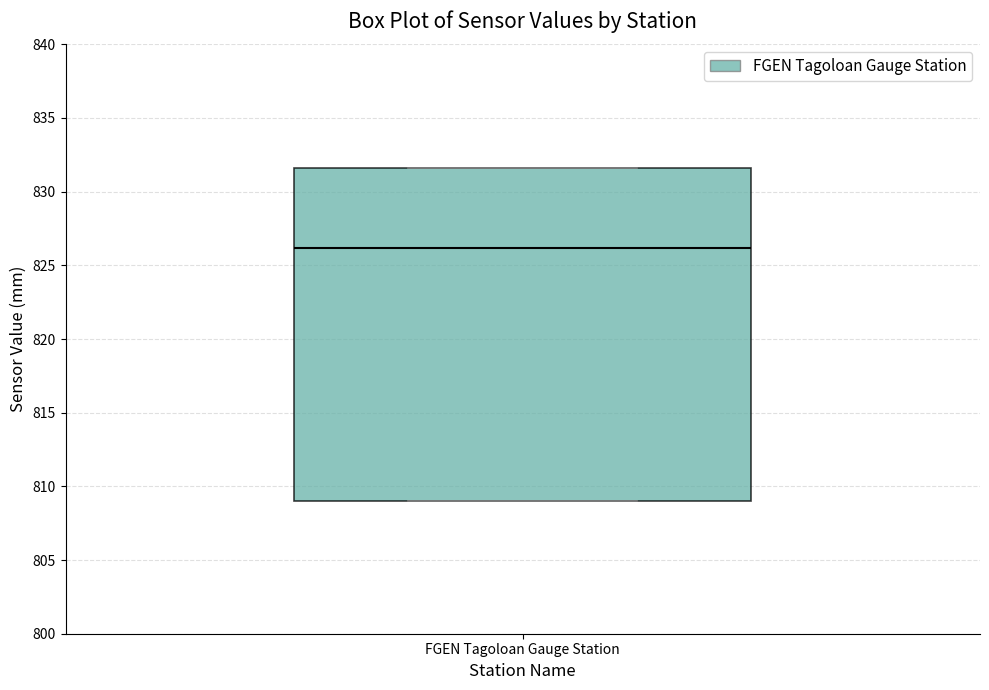

Read this box plot against the y-axis: the position of the median line, the range covered by the box, and the ends of both whiskers. The values are not printed on the chart, so give them approximately, as read against the axis.

median 826.0, box 809.0 to 831.5, whiskers 809.0 to 831.5